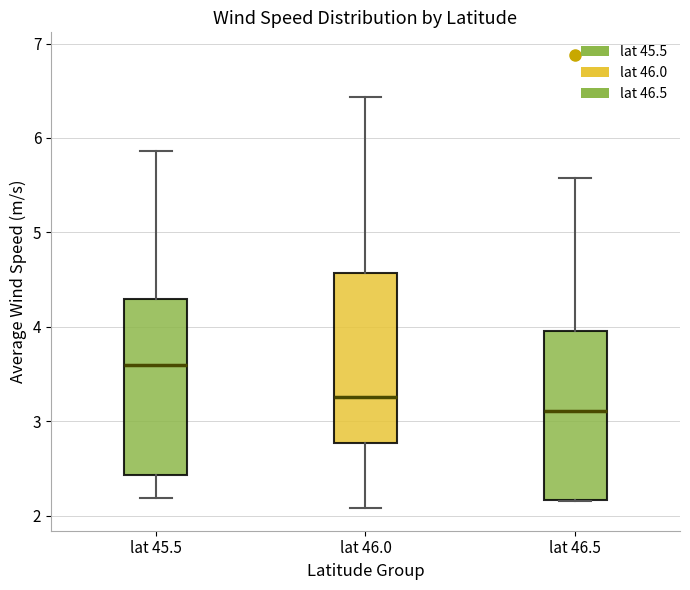

Where does the upper whisker of the box for lat 46.5 end on the y-axis? The values are not printed on the chart, so give them approximately, as read against the axis.

5.6